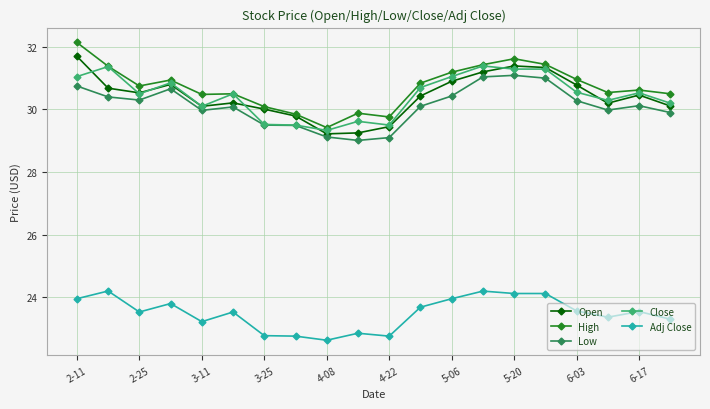

What are all the series names shown in the legend?

Open, High, Low, Close, Adj Close